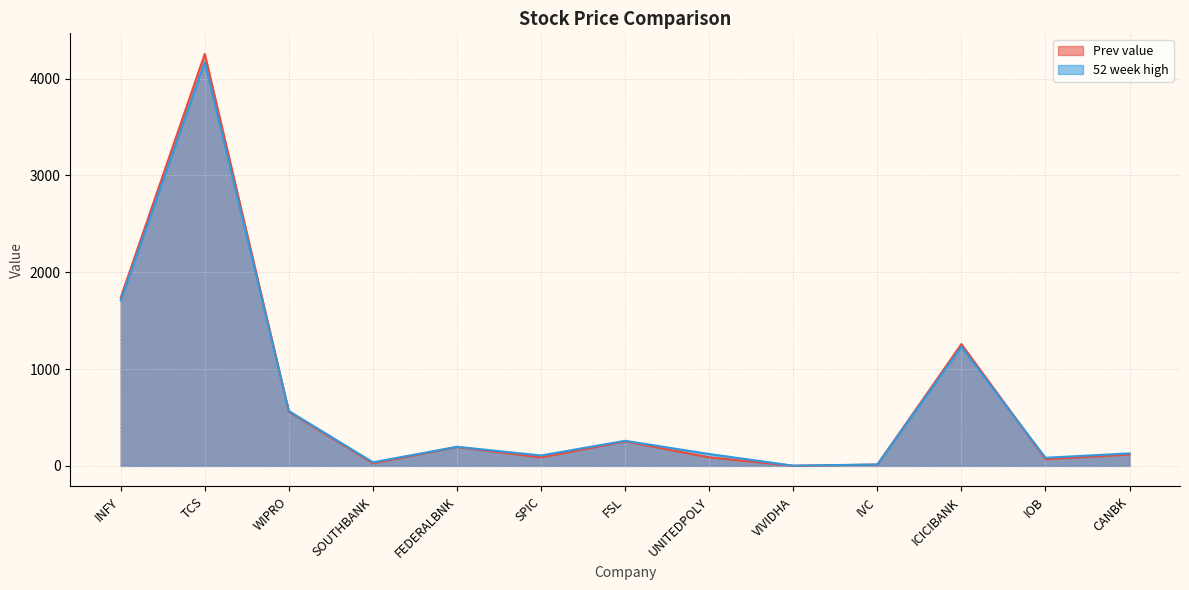

What are all the series names shown in the legend?

Prev value, 52 week high